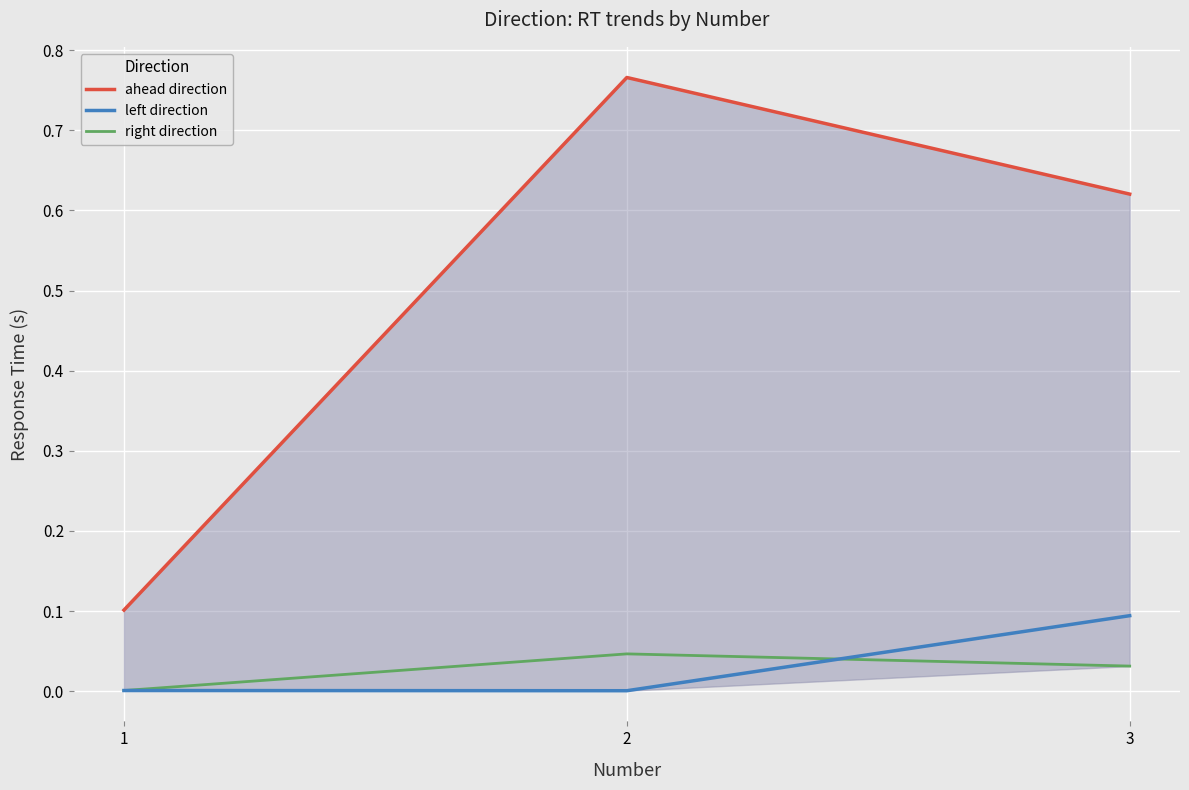

How many distinct data groups are displayed?

3